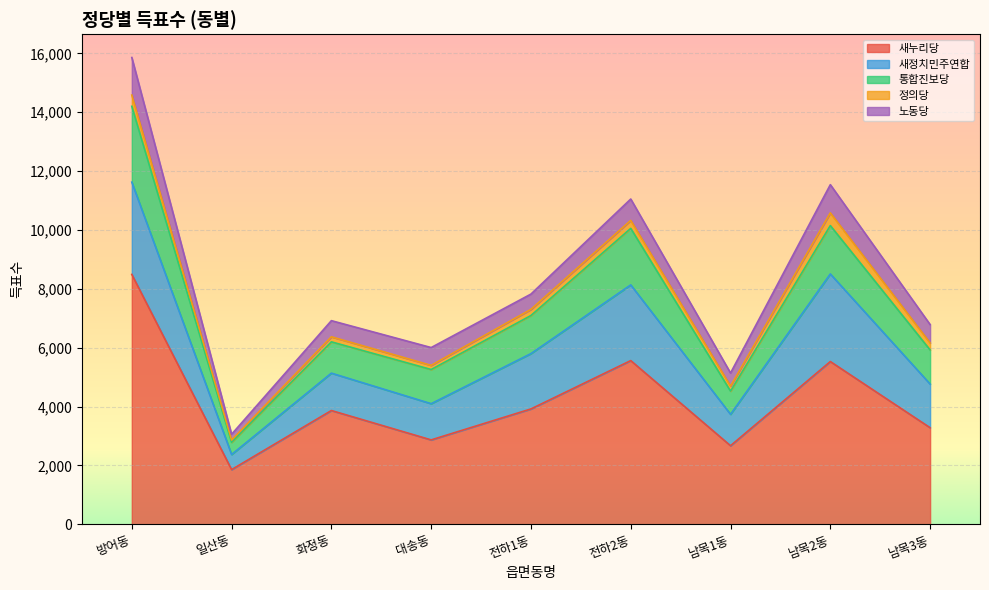

Rank the categories by 노동당 value from lowest to highest.

일산동, 남목1동, 전하1동, 화정동, 대송동, 남목3동, 전하2동, 남목2동, 방어동